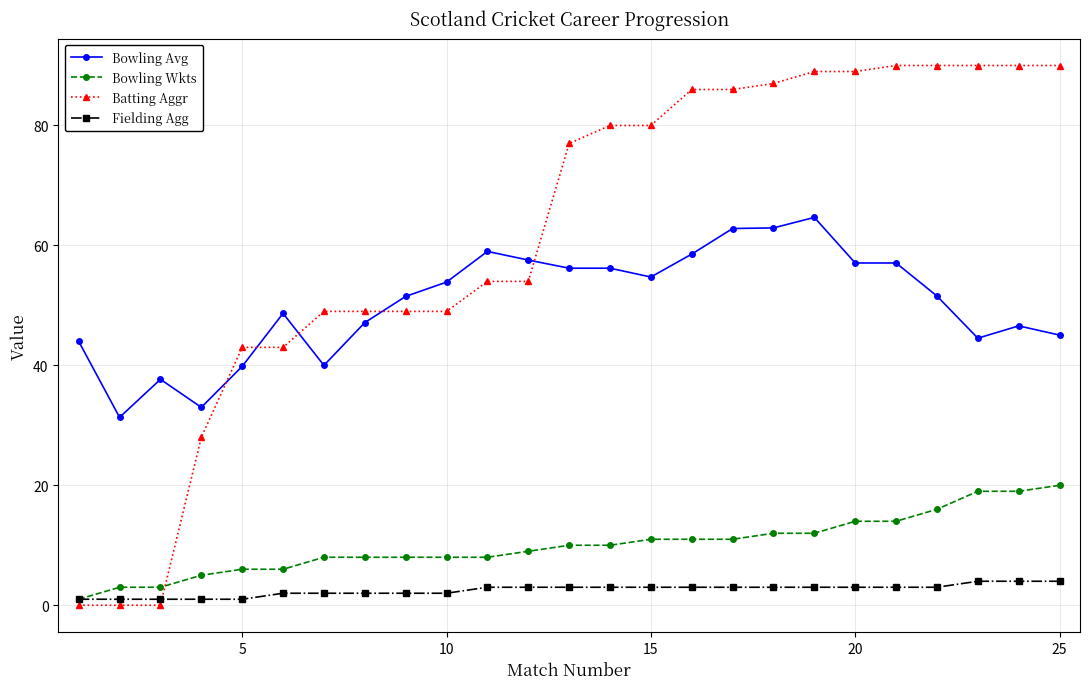

Which series has the largest total across all categories?

Batting Aggr